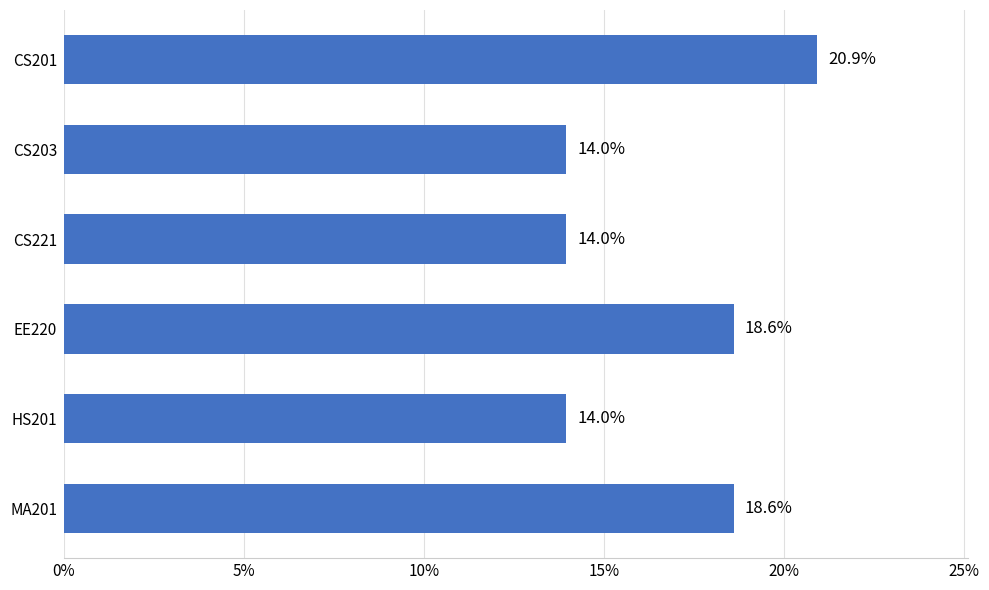

What is the minimum value shown in the chart?

14.0